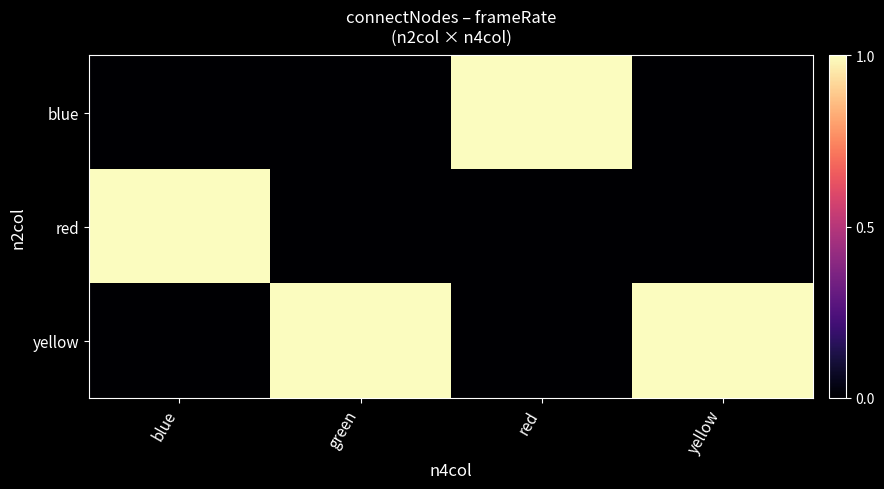

Reading left to right, extract all data points from this chart.

blue: blue=0.0	green=0.0	red=1.0	yellow=0.0
red: blue=1.0	green=0.0	red=0.0	yellow=0.0
yellow: blue=0.0	green=1.0	red=0.0	yellow=1.0